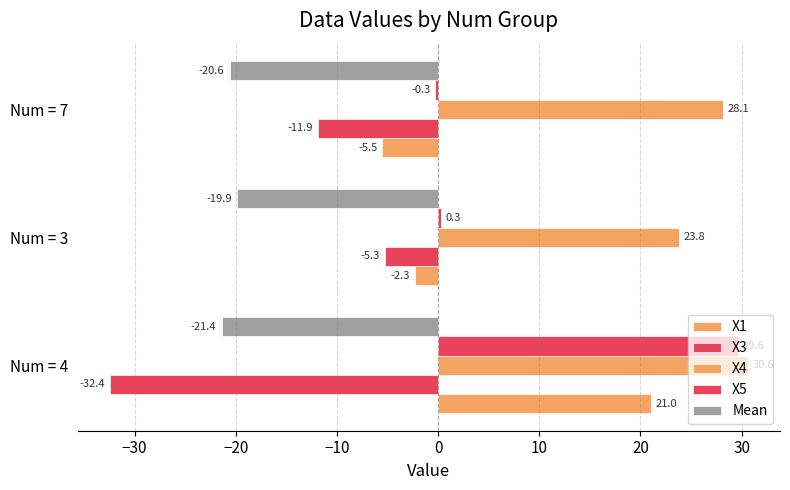

How many distinct data groups are displayed?

5